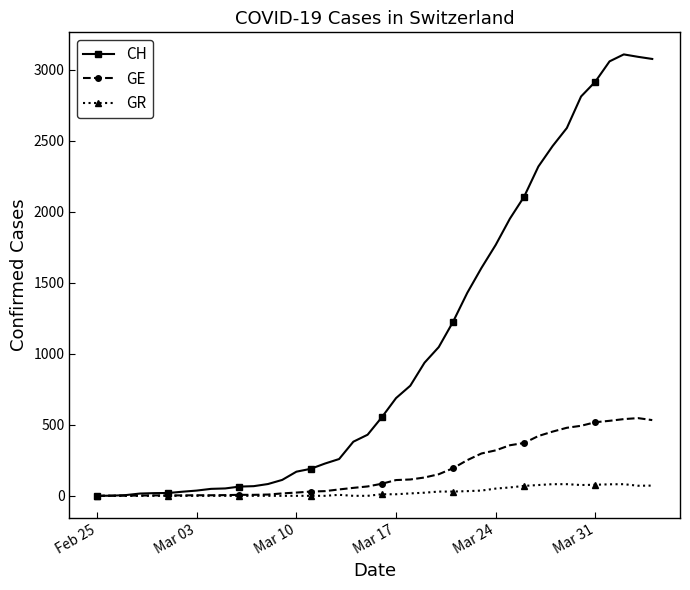

List the series in order of their peak value, lowest first.

GR, GE, CH